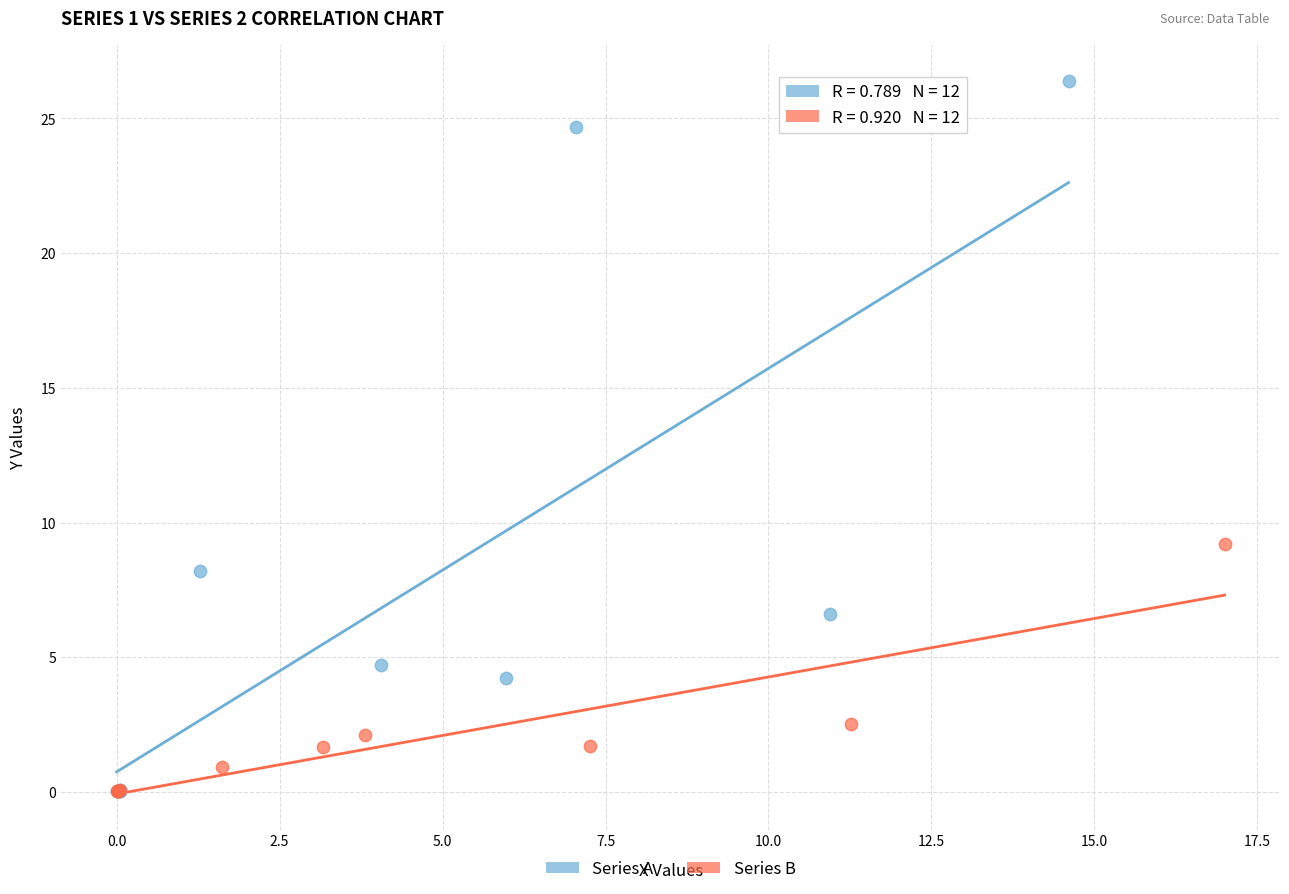

Which series has the largest Y range (max minus min)?

Series A